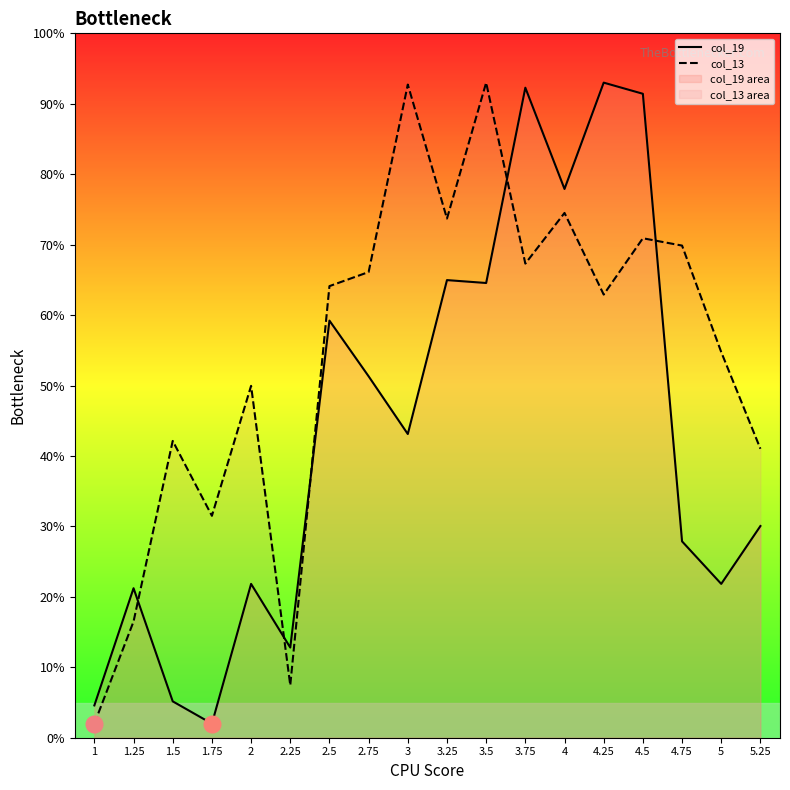

What is the total value across all series at 3?

135.8